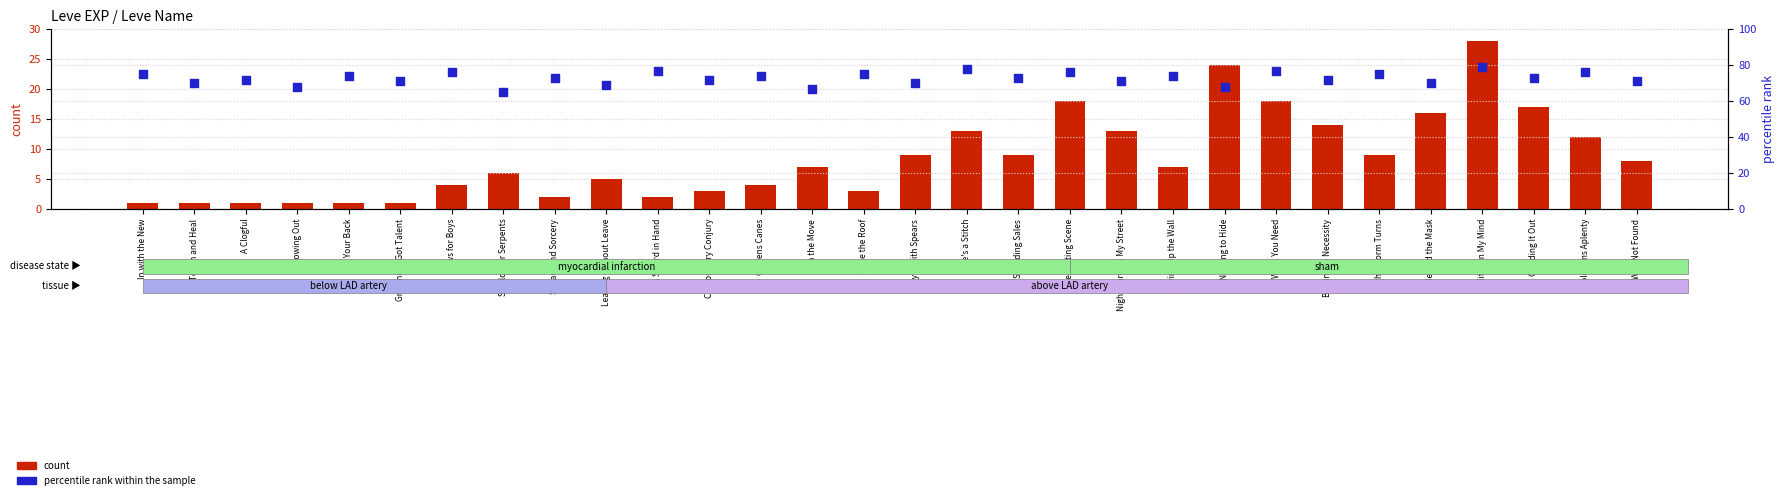

Which series has the largest total across all categories?

percentile rank within the sample